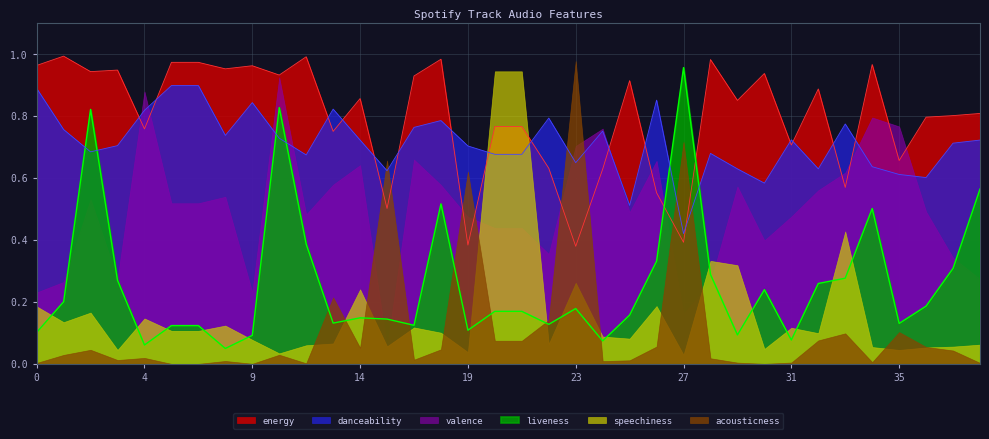

Which series has the widest spread of values?

acousticness